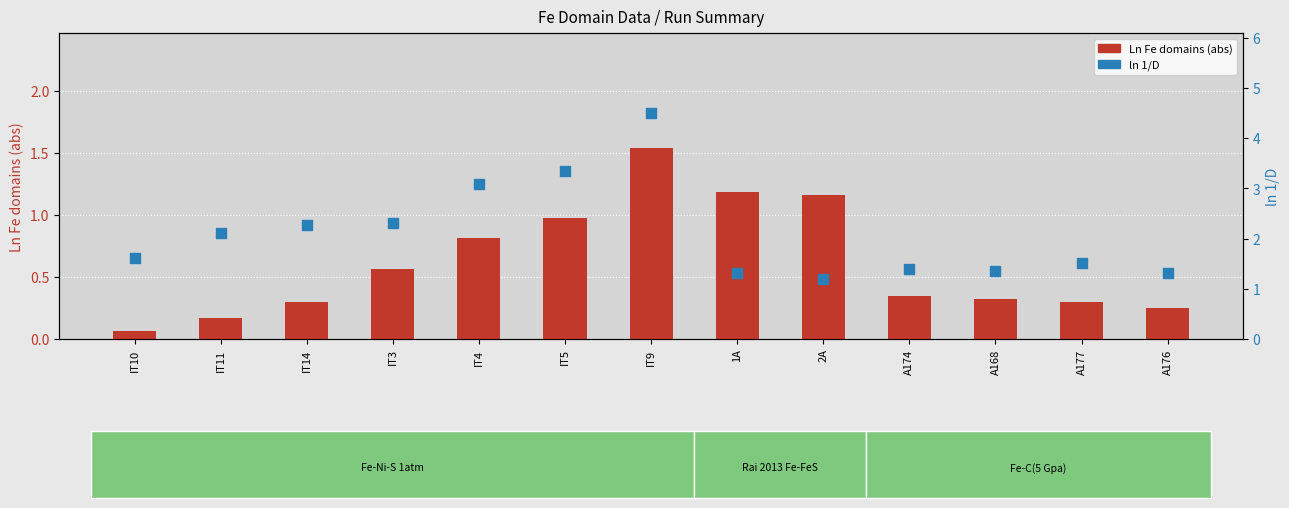

What are all the series names shown in the legend?

Ln Fe domains (abs), ln 1/D